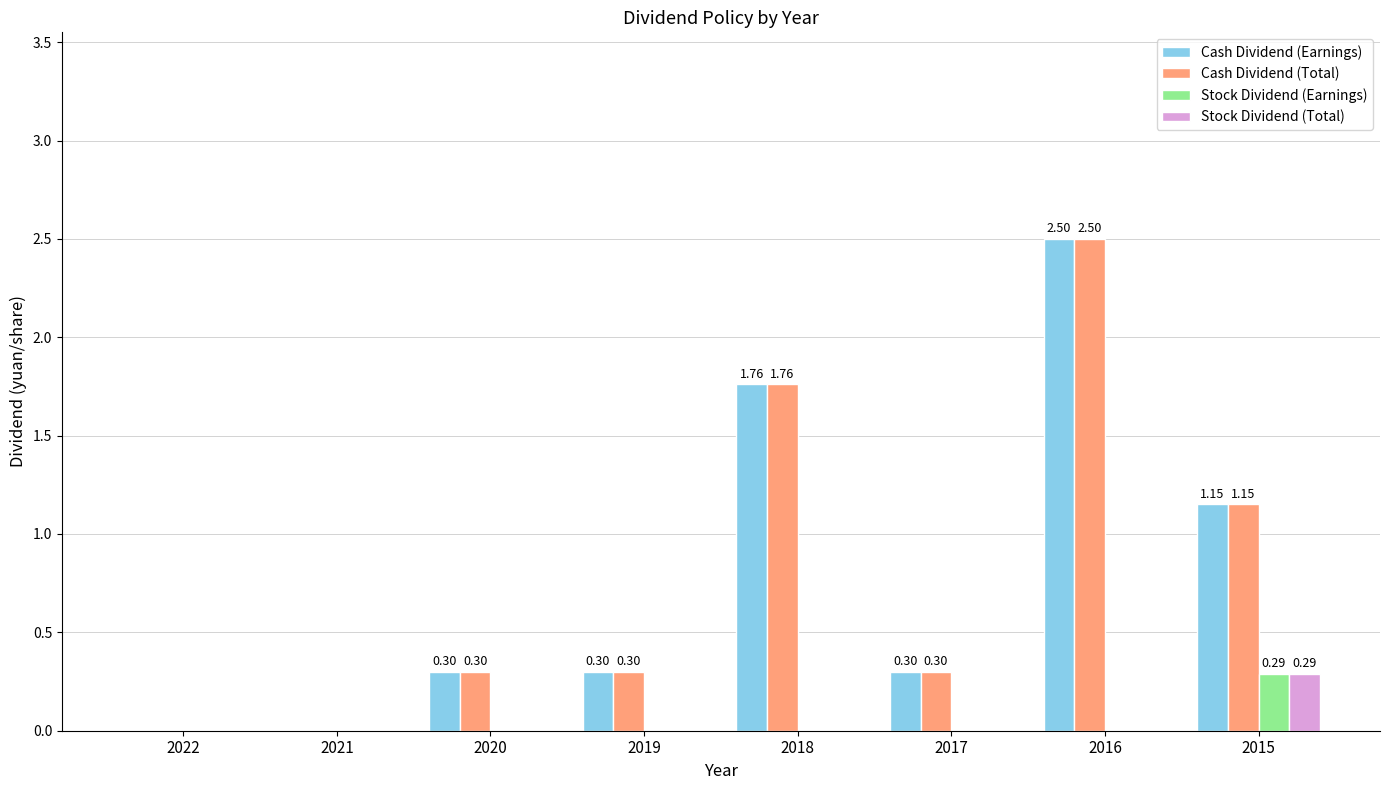

What is the sum of all Cash Dividend (Total) values?

6.3